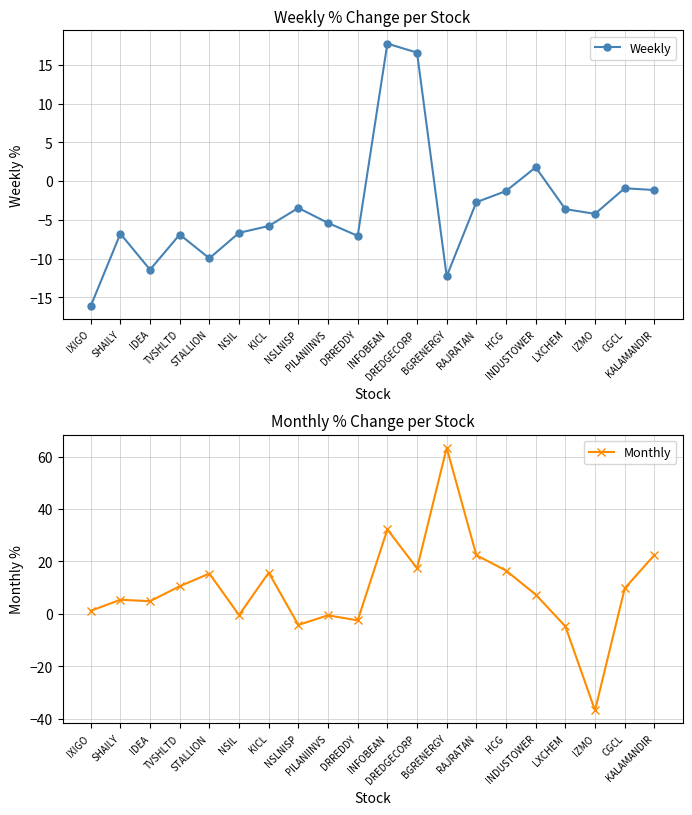

Where is the first local minimum for Weekly?

IDEA